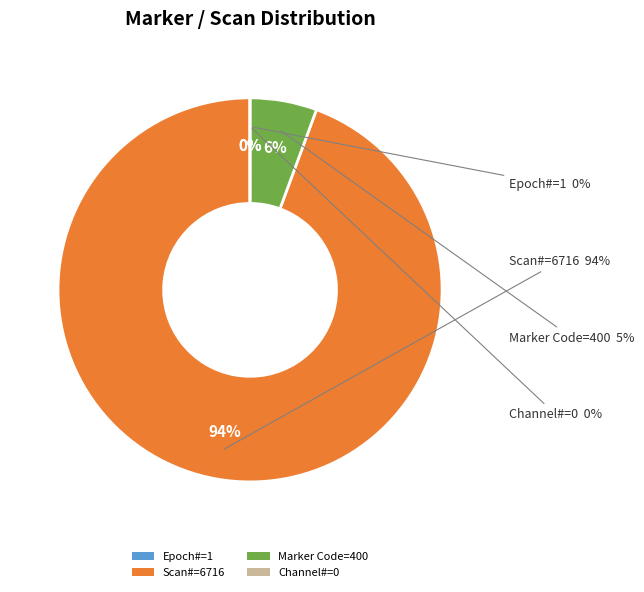

What percentage is the Marker Code=400 slice, to the nearest percent?

6%